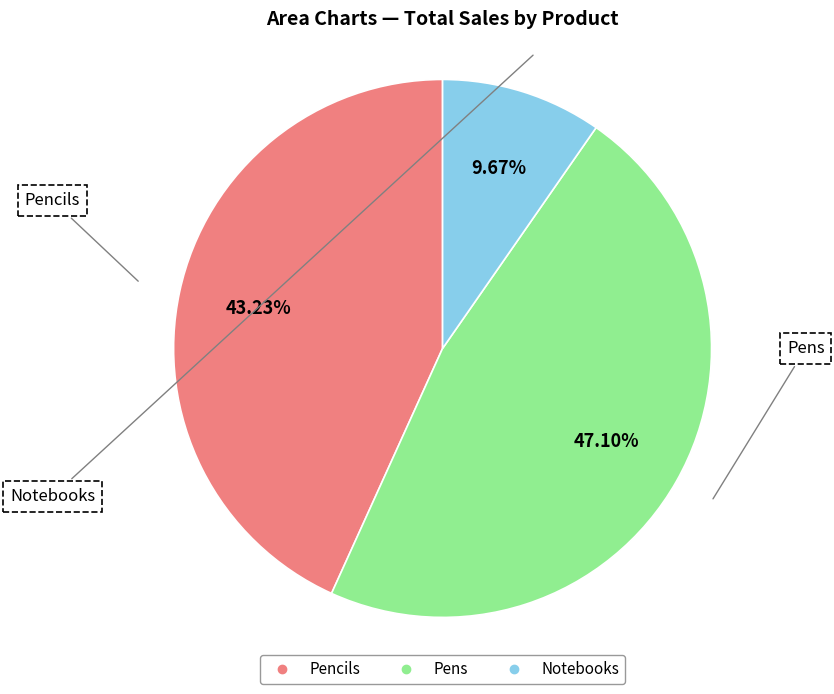

Is there a majority slice in this chart?

No